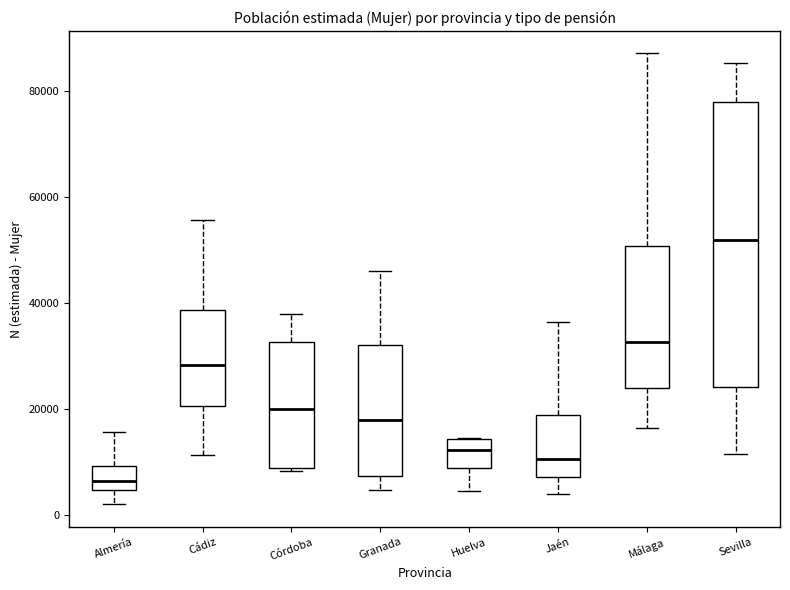

Comparing the boxes themselves (not the whiskers), which one is the tallest?

Sevilla